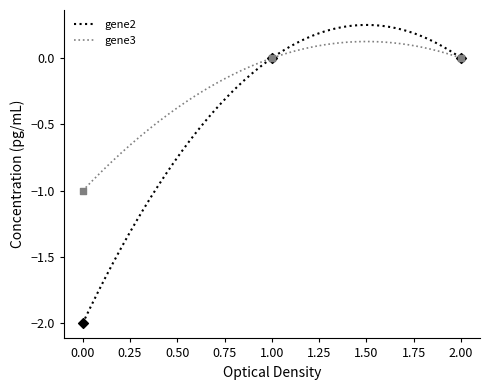

What are all the series names shown in the legend?

gene2, gene3